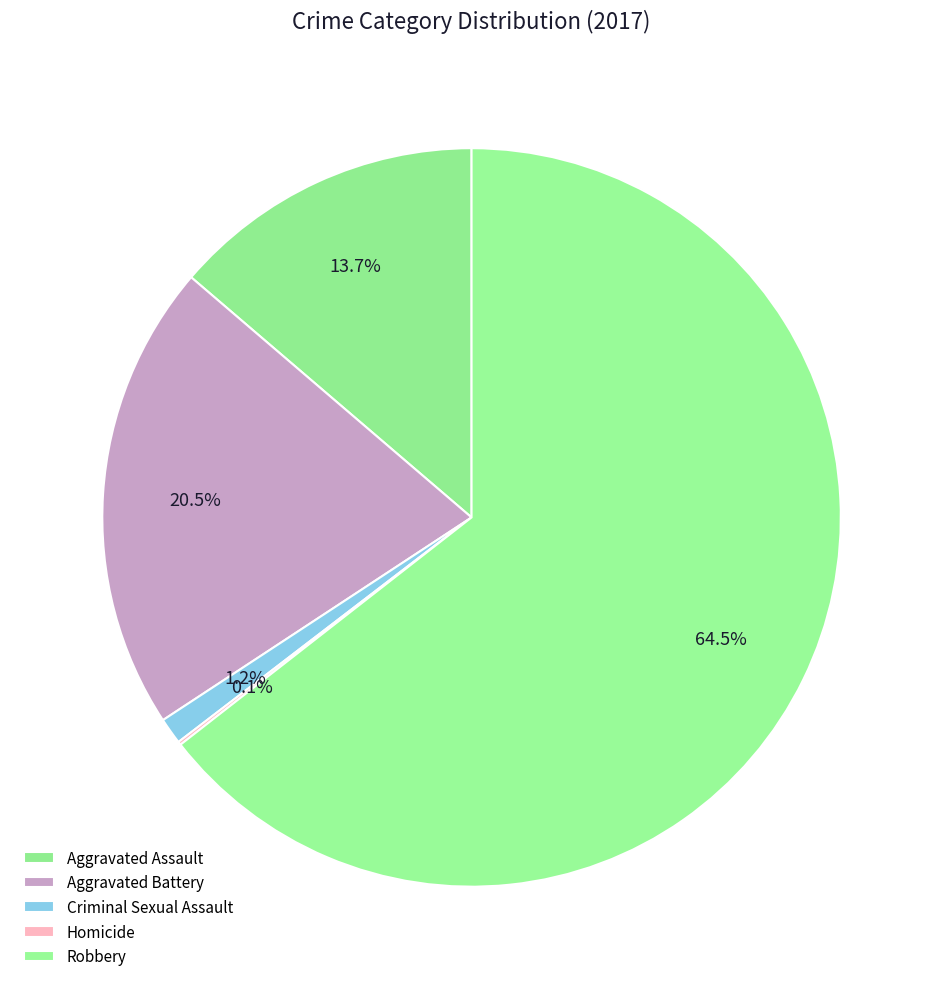

To the nearest percent, what is the combined percentage of Criminal Sexual Assault and Homicide?

1%